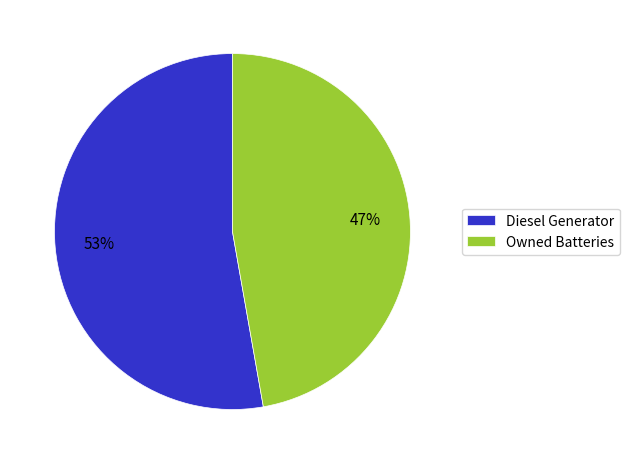

To the nearest percent, what is the difference between the Owned Batteries and Diesel Generator slice percentages?

6%